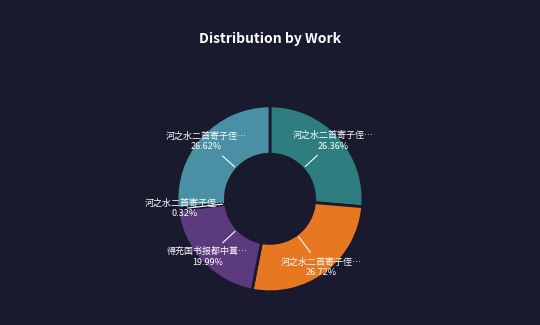

Is there any slice that represents more than half of the pie?

No